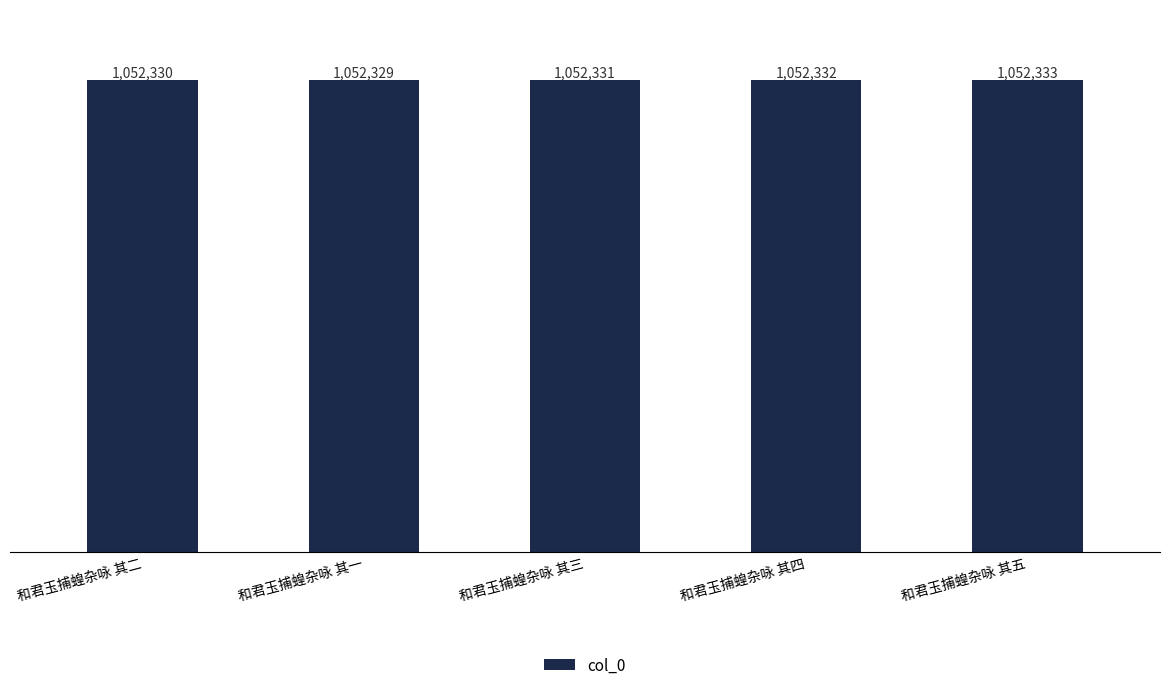

Are the bars horizontal?

No